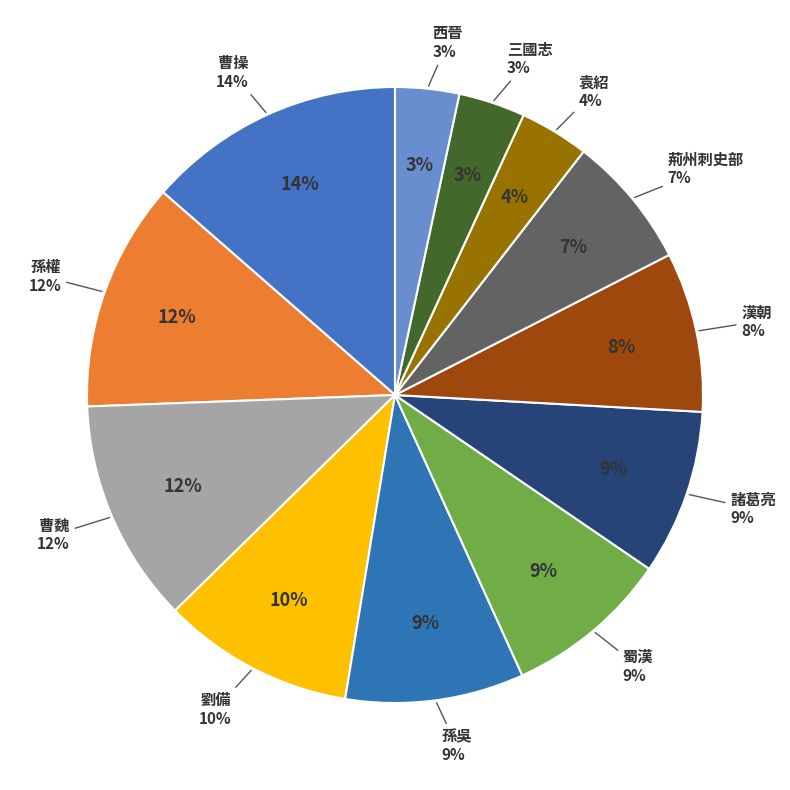

To the nearest percent, what is the difference between the 曹操 and 孫權 slice percentages?

2%